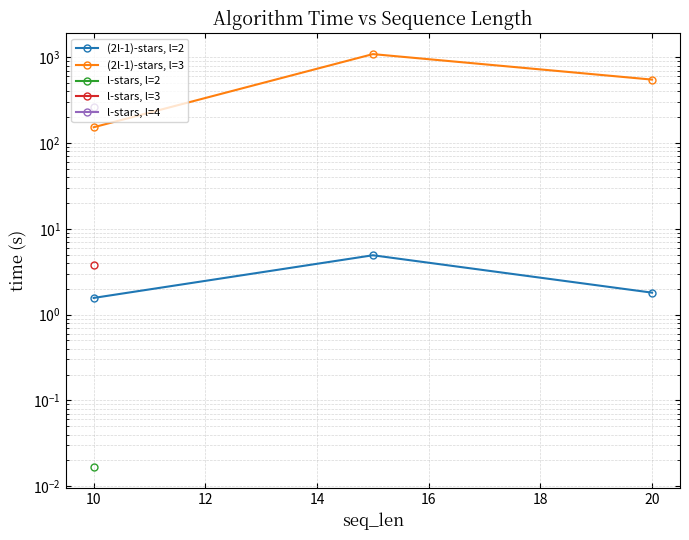

What is the sum of all (2l-1)-stars, l=2 values?

8.3